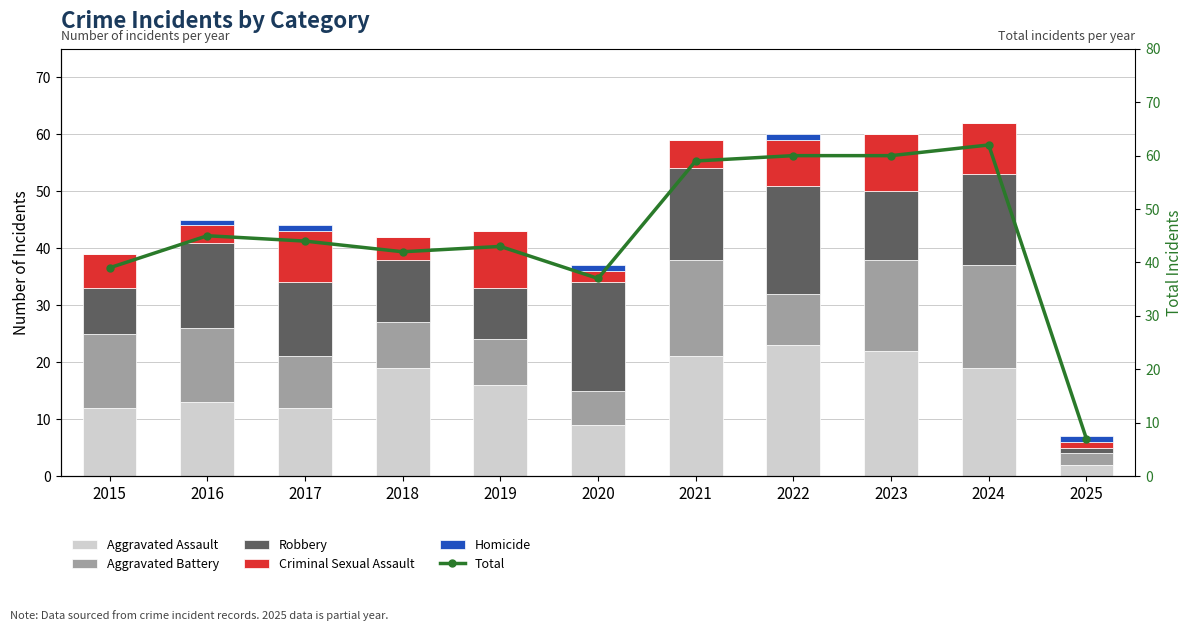

Count the number of categories in the chart.

11